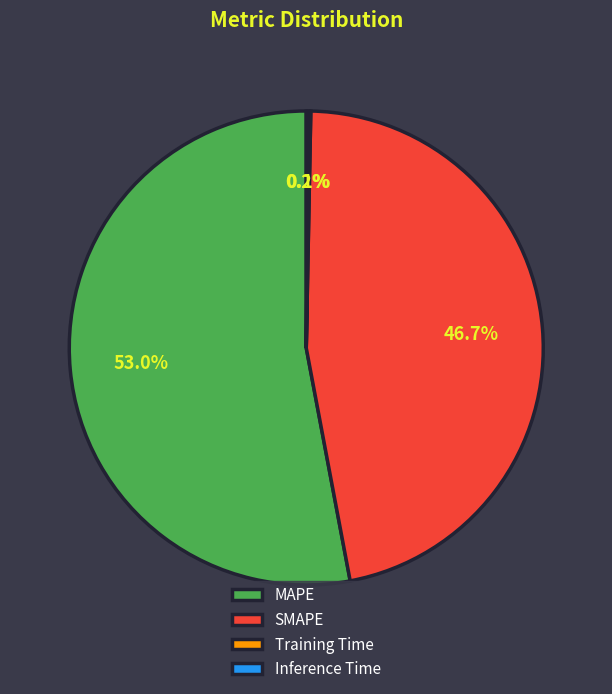

Which category has the biggest portion of the pie?

MAPE